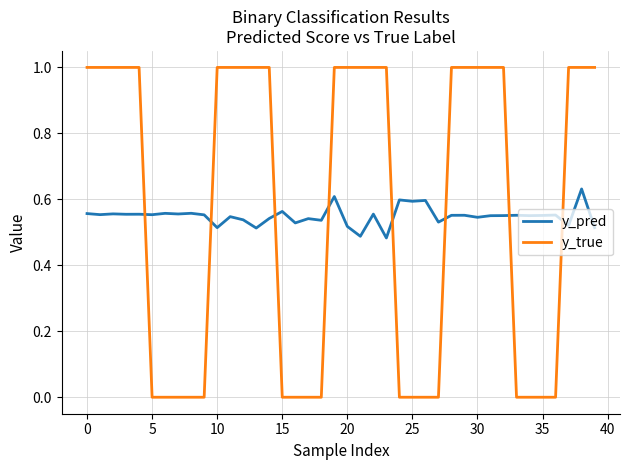

Which series has the widest spread of values?

y_true